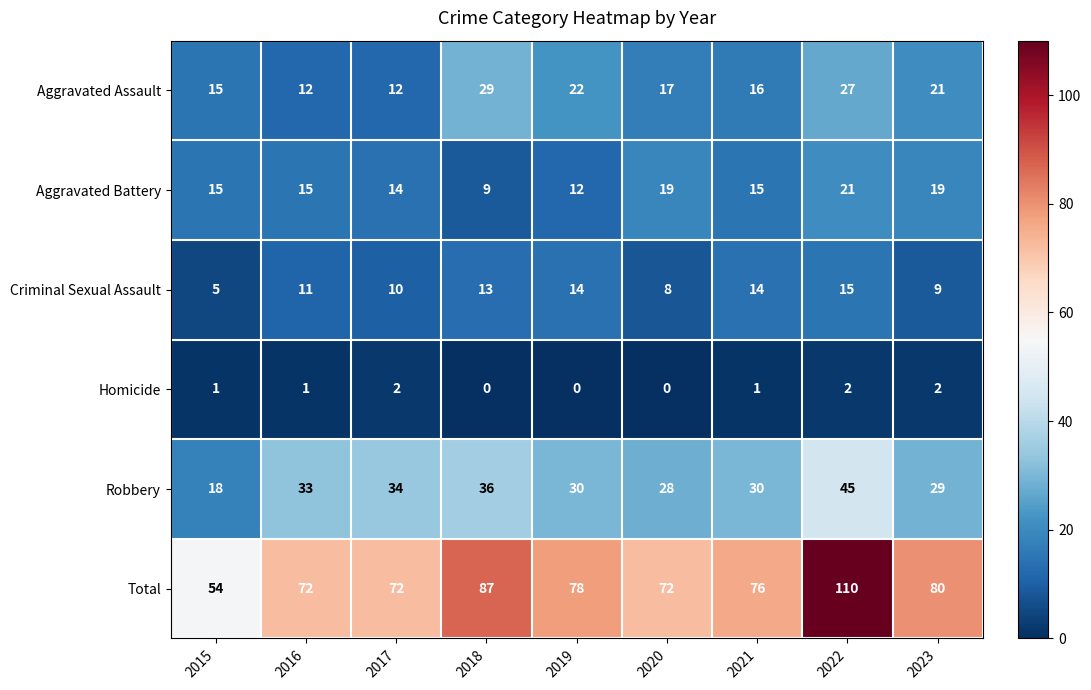

What is the sum of the Aggravated Assault values at 2016 and 2023?

33